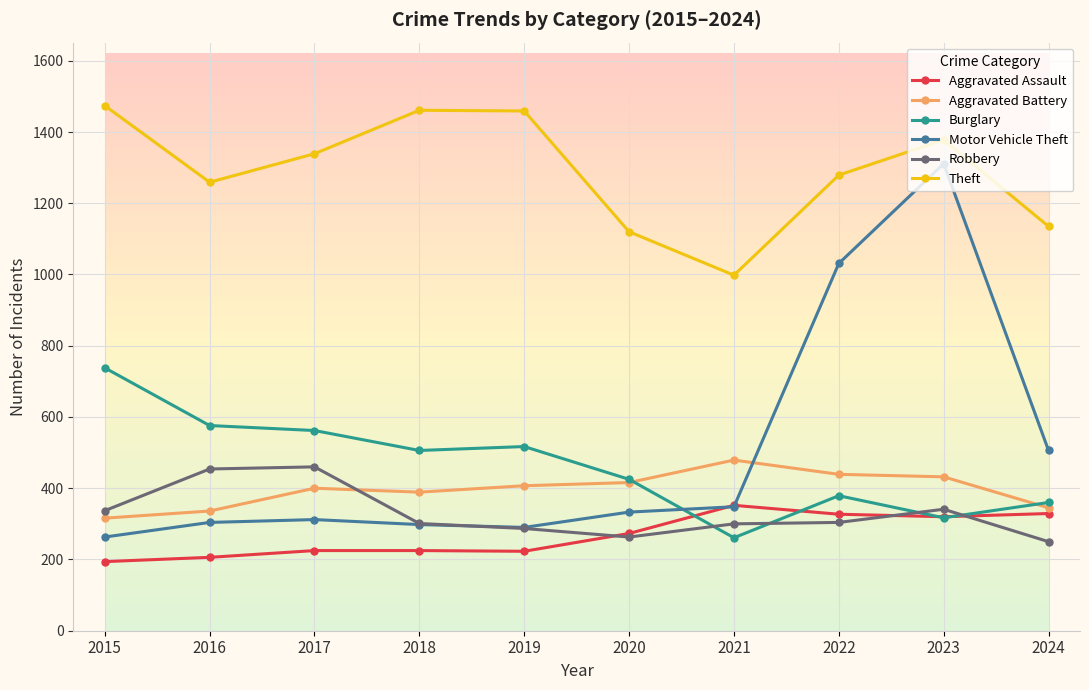

What is the minimum value shown in the chart?

194